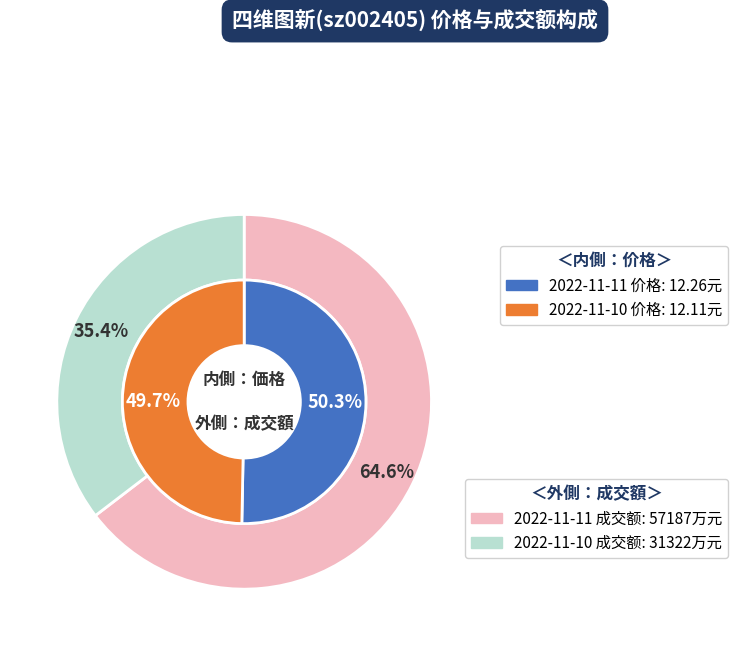

What is the ratio of the value at 2022-11-10 to the value at 2022-11-11?

0.5